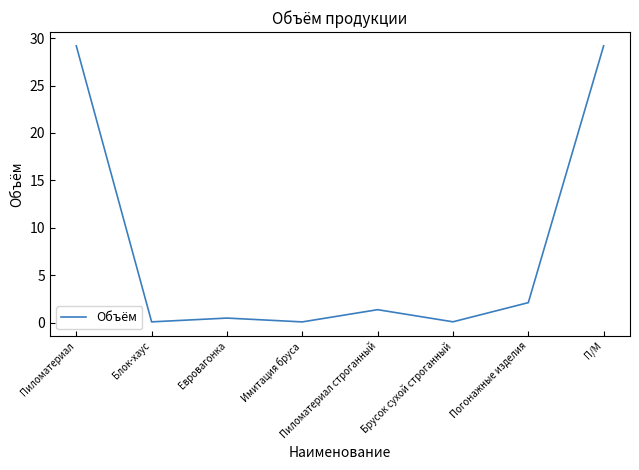

Reading right to left, list all the values displayed in this chart.

П/М=29.2	Погонажные изделия=2.1	Брусок сухой строганный=0.1	Пиломатериал строганный=1.4	Имитация бруса=0.1	Евровагонка=0.5	Блок-хаус=0.1	Пиломатериал=29.2